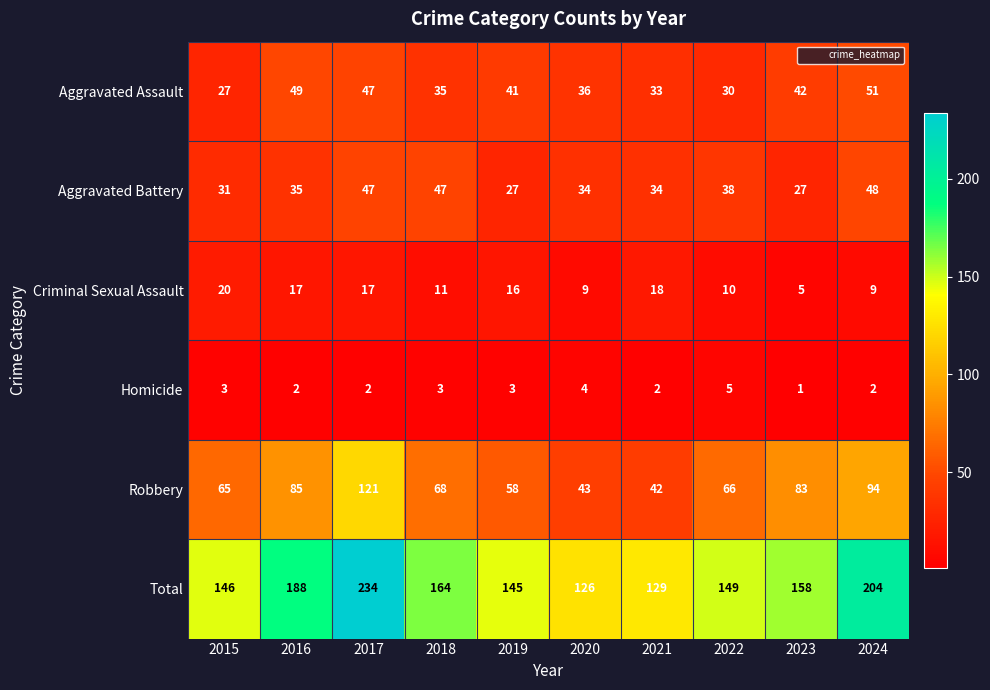

How many categories are shown in the chart?

10